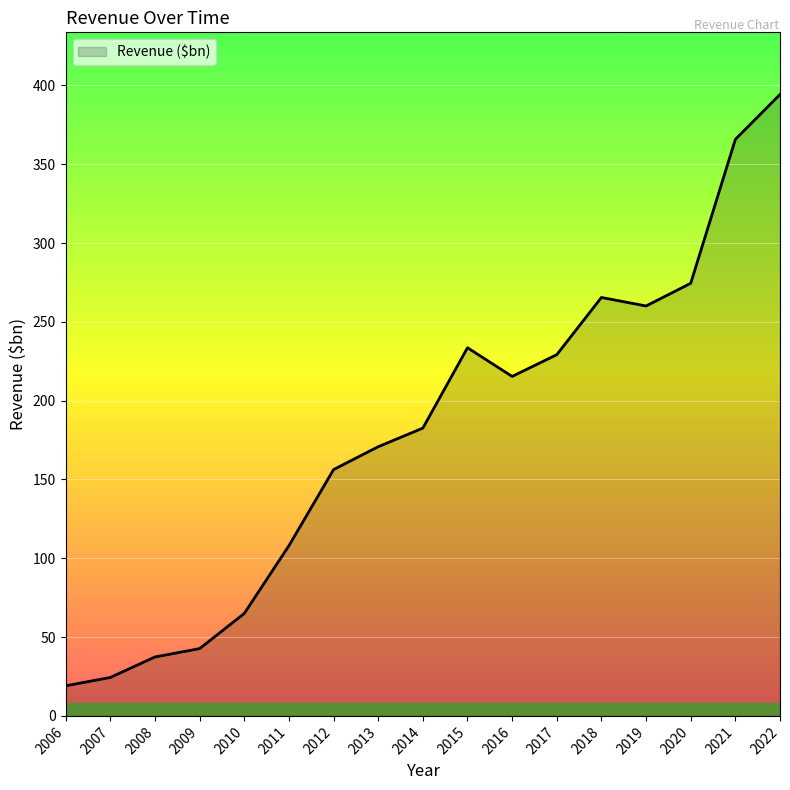

List the labels in order of value, largest first.

2022, 2021, 2020, 2018, 2019, 2015, 2017, 2016, 2014, 2013, 2012, 2011, 2010, 2009, 2008, 2007, 2006